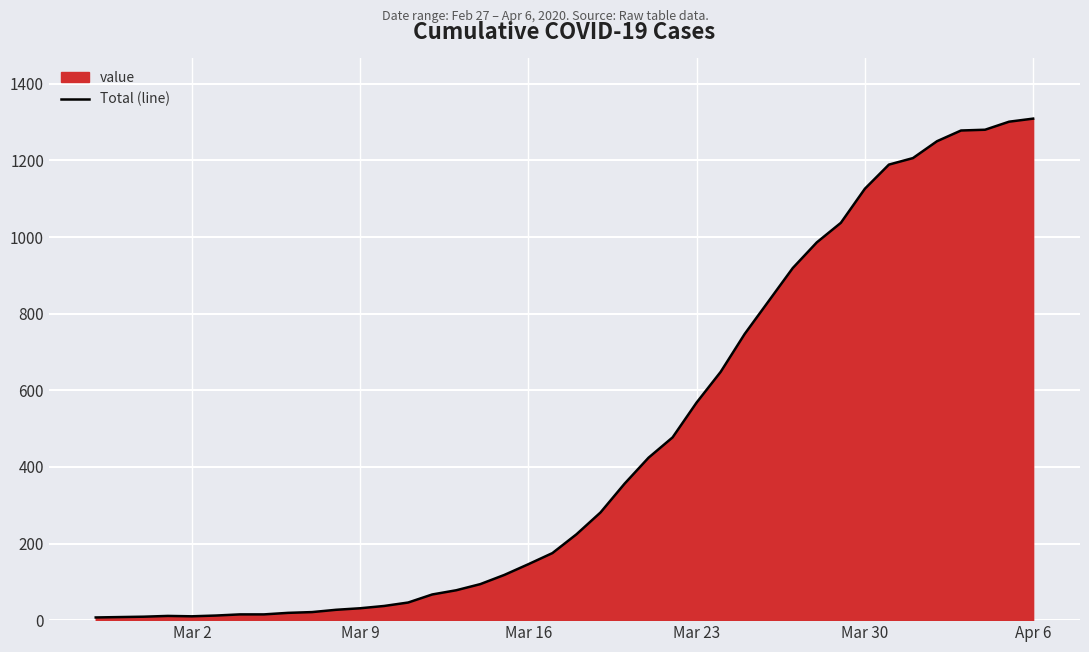

What is the maximum value shown in the chart?

1309